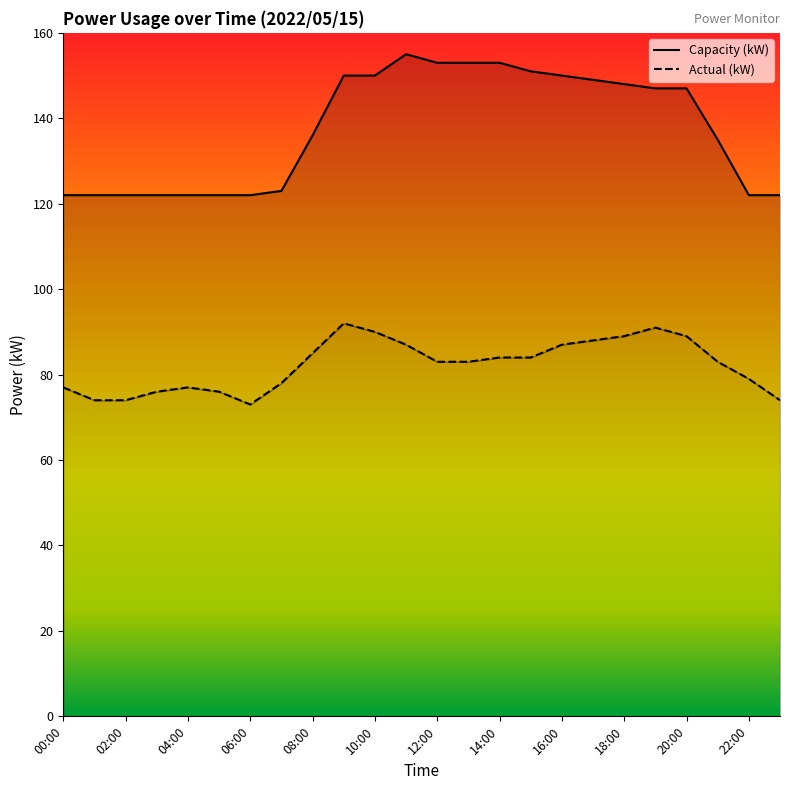

The value of Actual (kW) at 00:00 is 77. True or false?

True